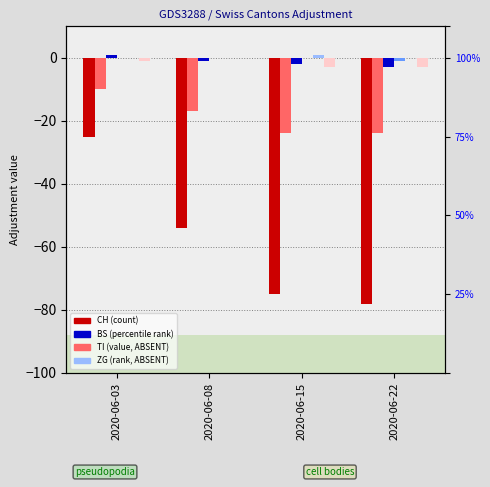

Rank the series at 2020-06-03 from lowest to highest value.

CH, TI, VS, TG, ZG, BS